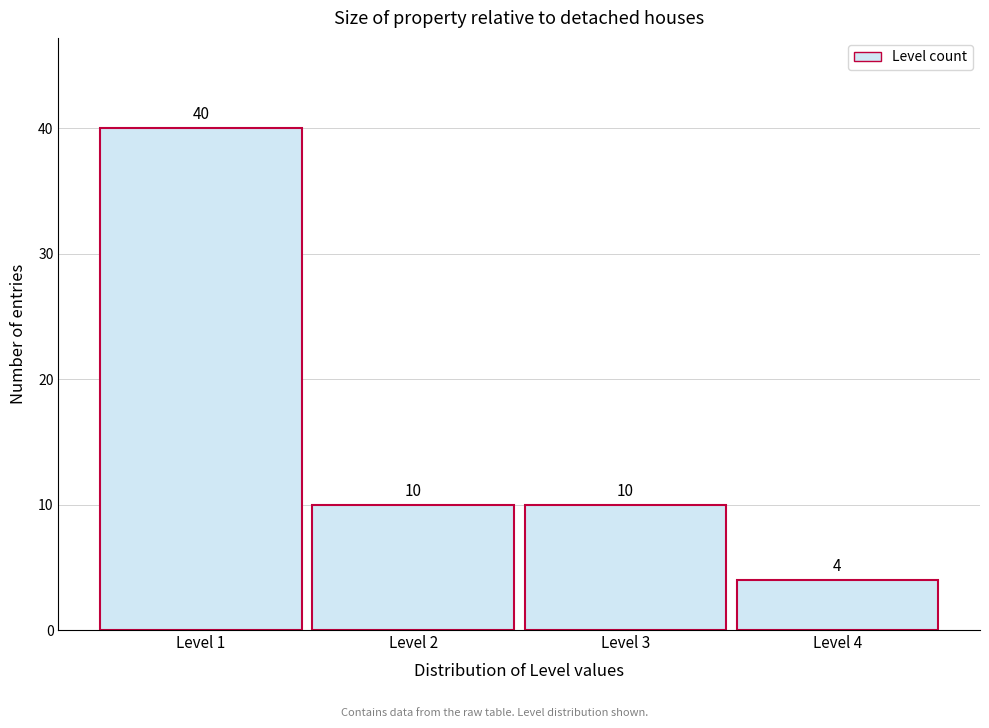

Reading left to right, transcribe this chart: for each bar, give the range it covers on the x-axis and its height.

0.5 to 1.5: 40
1.5 to 2.5: 10
2.5 to 3.5: 10
3.5 to 4.5: 4